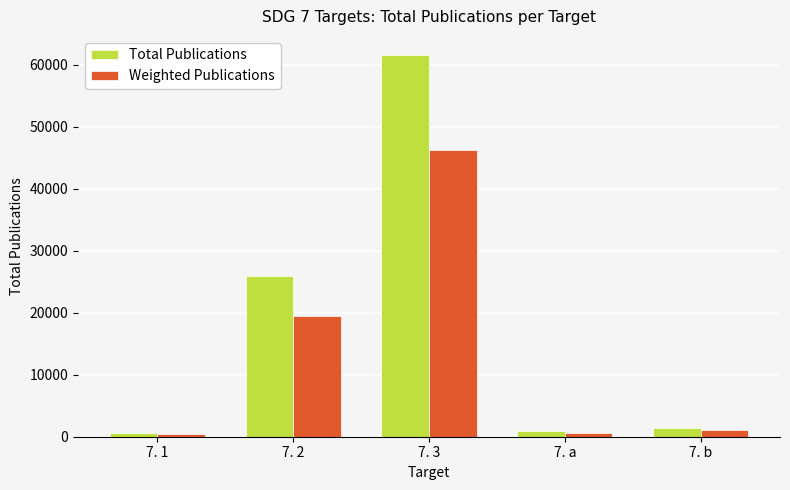

Is it true that Total Publications equals 889.0 at 7. a?

True